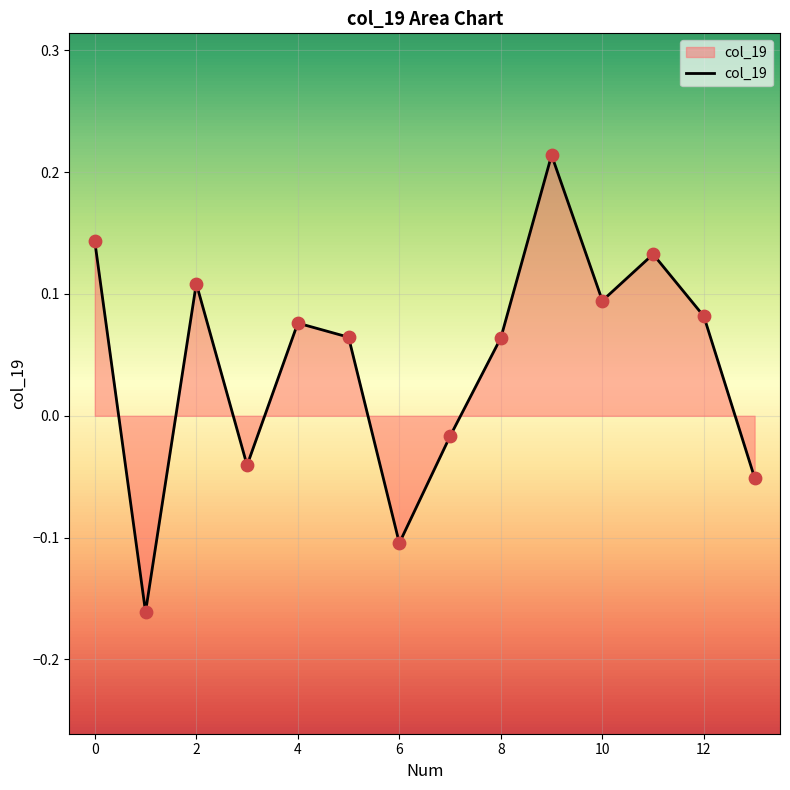

What is the difference between the maximum and minimum values?

0.4